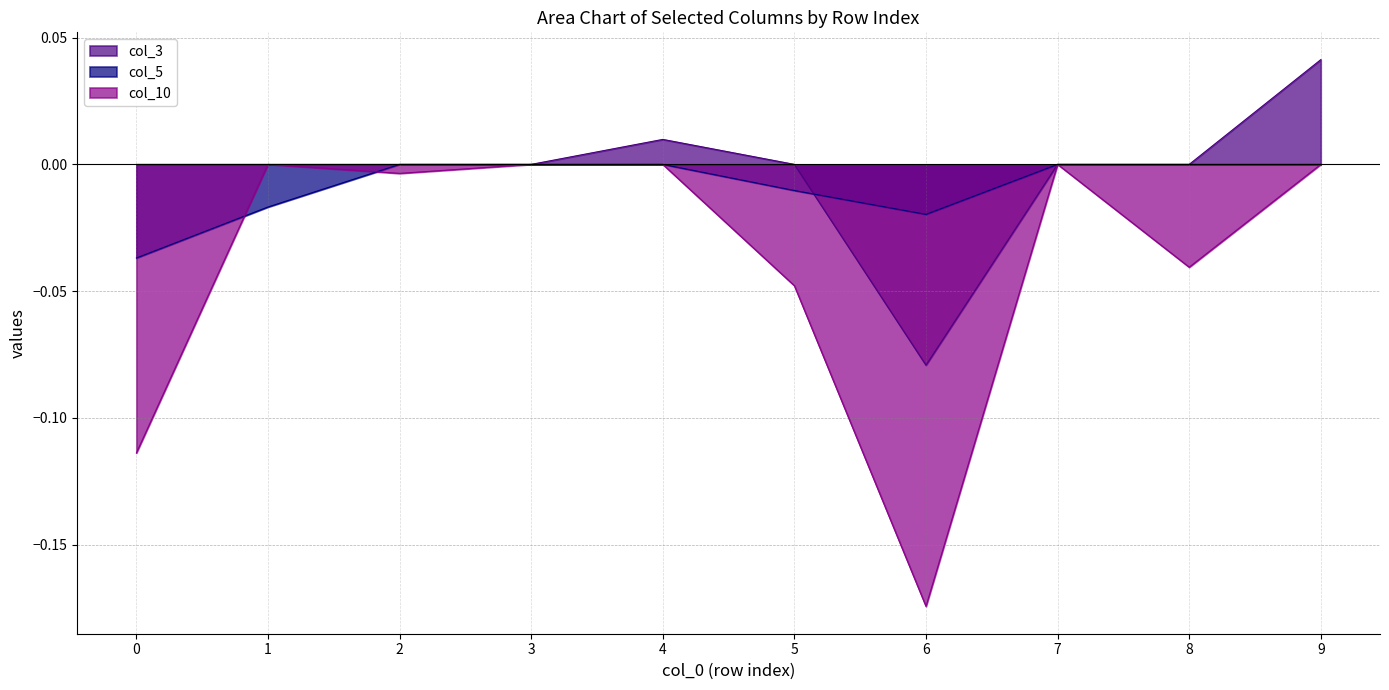

How many data points in col_5 are less than 0?

4